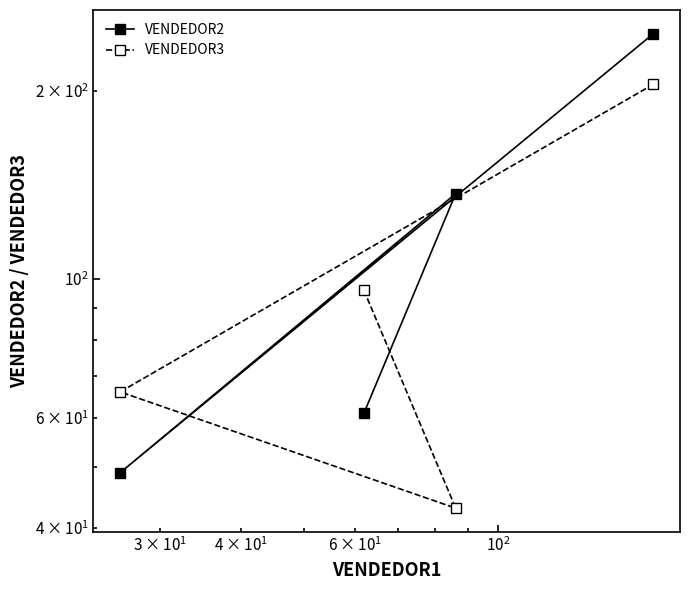

What are all the series names shown in the legend?

VENDEDOR2, VENDEDOR3